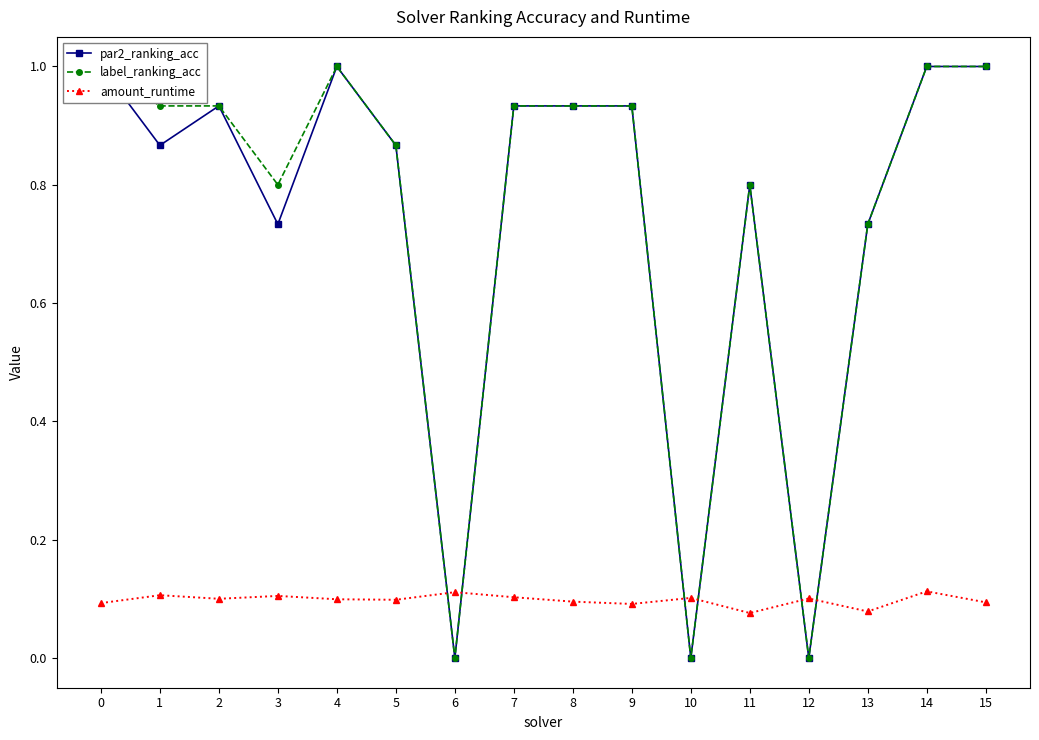

True or false: label_ranking_acc and par2_ranking_acc cross at least once.

False